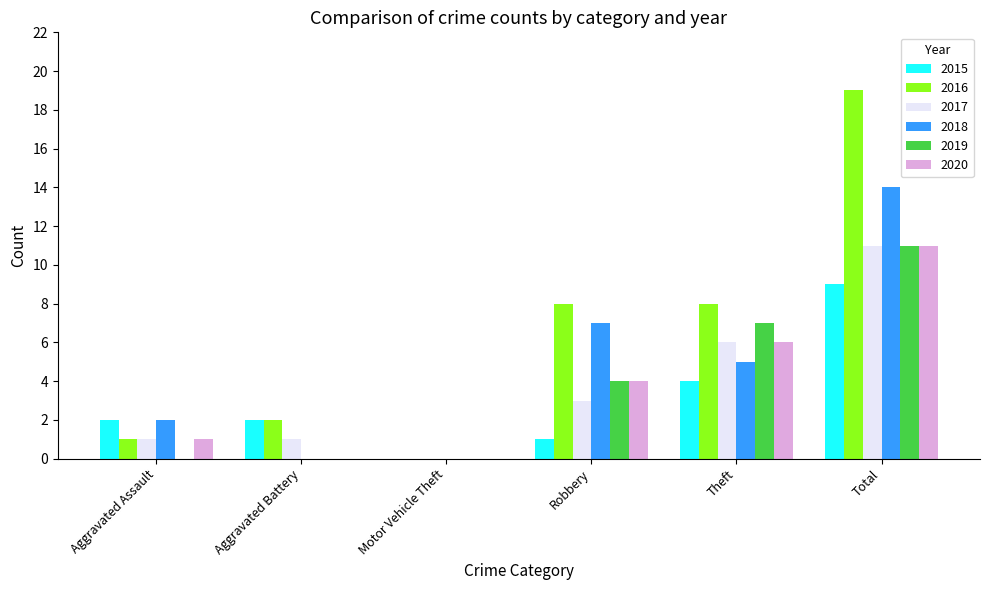

Which series changed the most between Aggravated Assault and Total?

2016